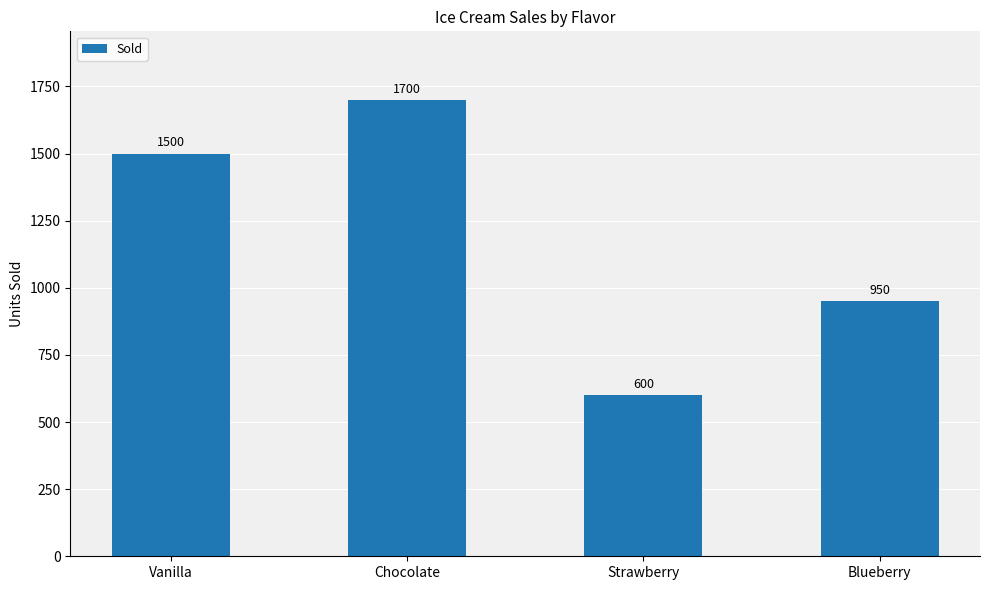

True or false: the data shows 2483 at Chocolate.

False